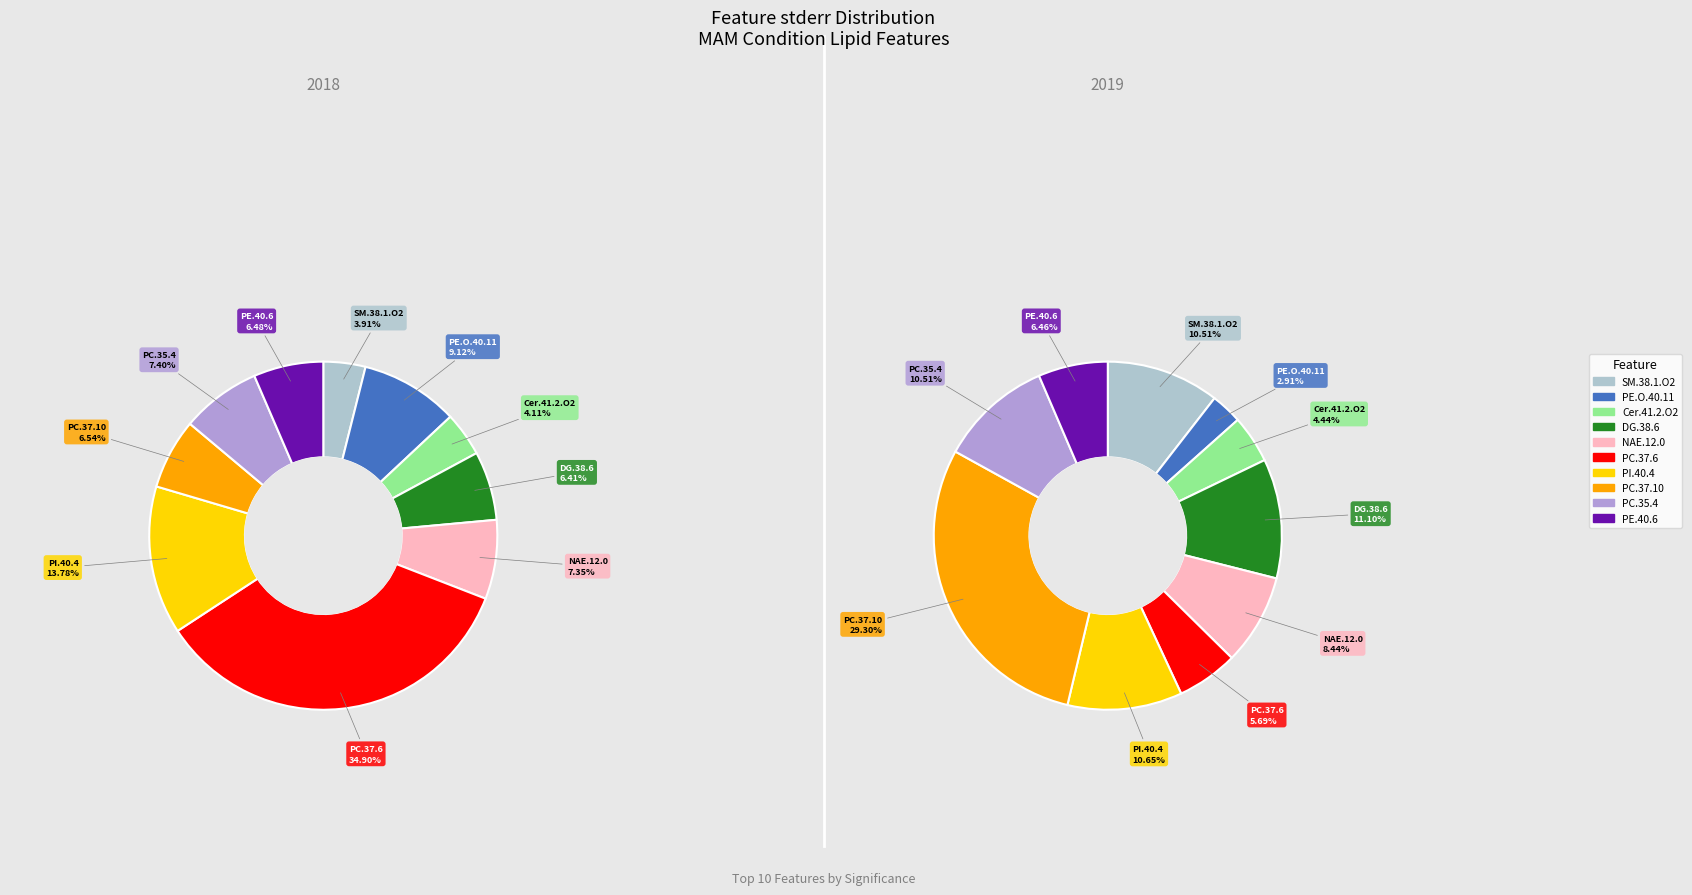

Does Cer.41.2.O2 represent more than half of the total?

No